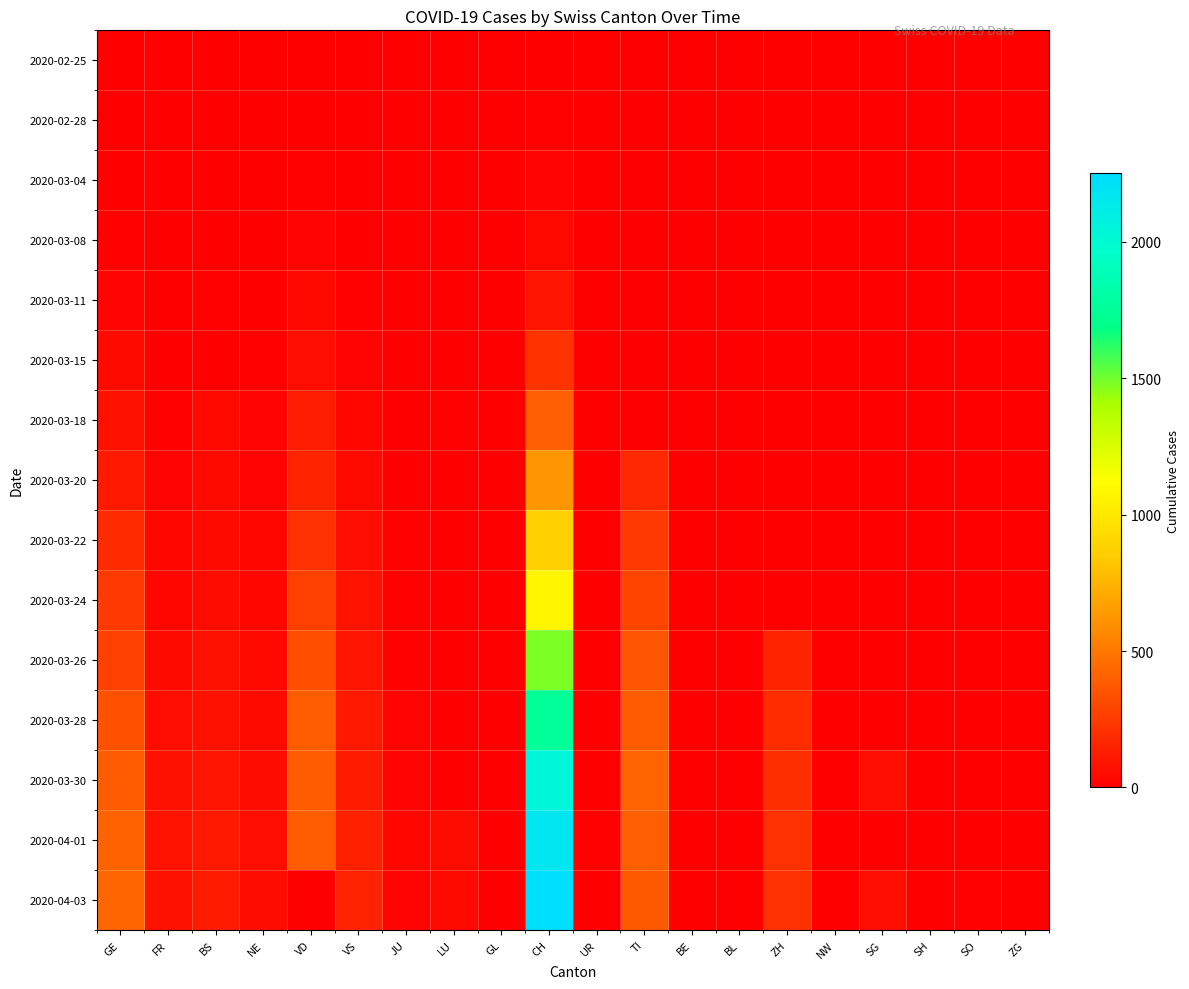

Reading right to left, transcribe all the data shown in this chart.

2020-02-25: ZG=0	SO=0	SH=0	SG=0	NW=0	ZH=0	BL=0	BE=0	TI=0	UR=0	CH=0	GL=0	LU=0	JU=0	VS=0	VD=0	NE=0	BS=0	FR=0	GE=0
2020-02-28: ZG=0	SO=0	SH=0	SG=0	NW=0	ZH=0	BL=0	BE=0	TI=0	UR=0	CH=9	GL=0	LU=0	JU=0	VS=3	VD=4	NE=0	BS=0	FR=0	GE=2
2020-03-04: ZG=0	SO=0	SH=0	SG=0	NW=0	ZH=0	BL=0	BE=0	TI=0	UR=0	CH=26	GL=1	LU=0	JU=0	VS=6	VD=11	NE=4	BS=0	FR=0	GE=4
2020-03-08: ZG=0	SO=0	SH=0	SG=0	NW=0	ZH=0	BL=0	BE=0	TI=0	UR=0	CH=38	GL=0	LU=0	JU=0	VS=3	VD=22	NE=3	BS=0	FR=0	GE=9
2020-03-11: ZG=0	SO=0	SH=0	SG=0	NW=0	ZH=0	BL=0	BE=0	TI=0	UR=0	CH=89	GL=0	LU=0	JU=0	VS=11	VD=38	NE=6	BS=13	FR=0	GE=20
2020-03-15: ZG=0	SO=0	SH=0	SG=0	NW=0	ZH=0	BL=0	BE=0	TI=0	UR=0	CH=219	GL=0	LU=0	JU=0	VS=22	VD=62	NE=9	BS=0	FR=0	GE=46
2020-03-18: ZG=0	SO=0	SH=0	SG=0	NW=0	ZH=0	BL=0	BE=0	TI=0	UR=3	CH=402	GL=0	LU=13	JU=6	VS=33	VD=128	NE=18	BS=40	FR=11	GE=78
2020-03-20: ZG=0	SO=0	SH=0	SG=0	NW=0	ZH=0	BL=0	BE=0	TI=168	UR=1	CH=622	GL=0	LU=0	JU=5	VS=47	VD=152	NE=21	BS=45	FR=20	GE=109
2020-03-22: ZG=0	SO=0	SH=0	SG=0	NW=0	ZH=0	BL=0	BE=0	TI=246	UR=0	CH=872	GL=3	LU=0	JU=9	VS=64	VD=203	NE=28	BS=50	FR=32	GE=179
2020-03-24: ZG=0	SO=0	SH=0	SG=0	NW=0	ZH=0	BL=0	BE=0	TI=285	UR=1	CH=1076	GL=3	LU=0	JU=16	VS=80	VD=266	NE=32	BS=58	FR=35	GE=238
2020-03-26: ZG=0	SO=0	SH=0	SG=0	NW=0	ZH=152	BL=0	BE=0	TI=358	UR=4	CH=1479	GL=2	LU=0	JU=16	VS=96	VD=327	NE=42	BS=74	FR=44	GE=272
2020-03-28: ZG=0	SO=0	SH=0	SG=0	NW=0	ZH=187	BL=0	BE=0	TI=385	UR=7	CH=1751	GL=3	LU=0	JU=23	VS=110	VD=390	NE=50	BS=79	FR=67	GE=339
2020-03-30: ZG=0	SO=0	SH=0	SG=63	NW=0	ZH=199	BL=0	BE=0	TI=415	UR=7	CH=2037	GL=1	LU=0	JU=23	VS=122	VD=386	NE=57	BS=90	FR=77	GE=382
2020-04-01: ZG=0	SO=0	SH=0	SG=0	NW=0	ZH=203	BL=0	BE=0	TI=396	UR=10	CH=2166	GL=5	LU=57	JU=29	VS=139	VD=390	NE=66	BS=108	FR=81	GE=406
2020-04-03: ZG=0	SO=17	SH=6	SG=63	NW=0	ZH=207	BL=0	BE=0	TI=370	UR=6	CH=2233	GL=5	LU=49	JU=25	VS=144	VD=0	NE=61	BS=115	FR=77	GE=424